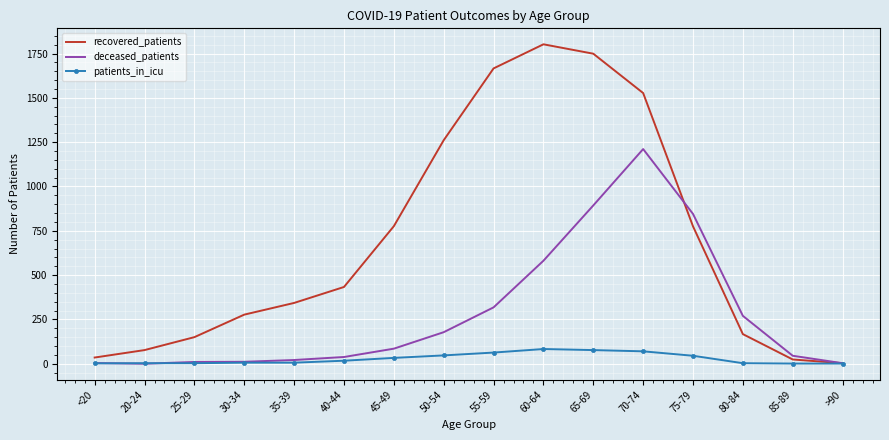

The patients_in_icu series shows 1 at >90. True or false?

True